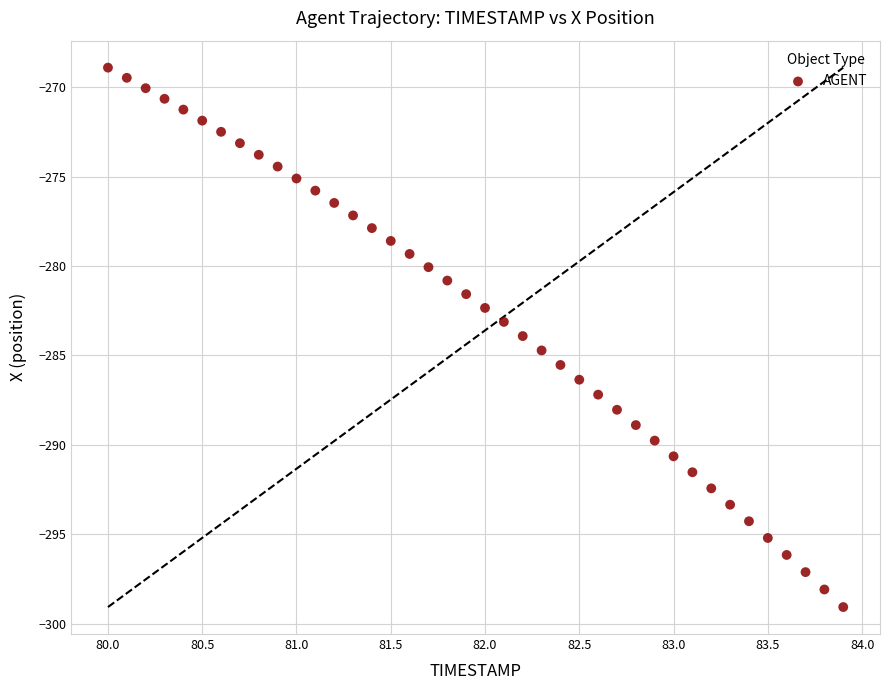

What is the range of X values (max minus min)?

3.9